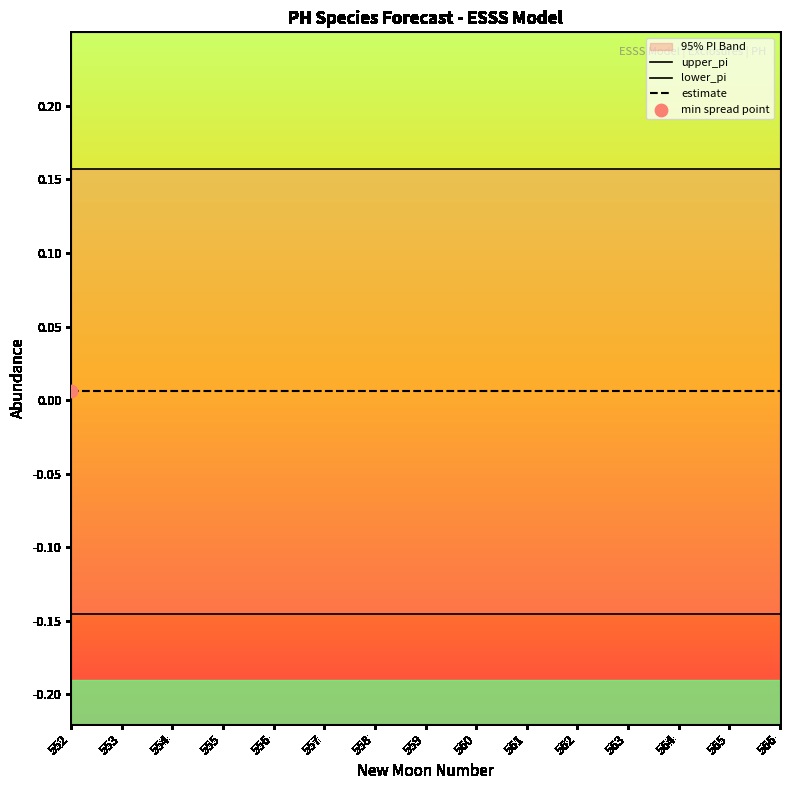

Which series has the largest total across all categories?

upper_pi